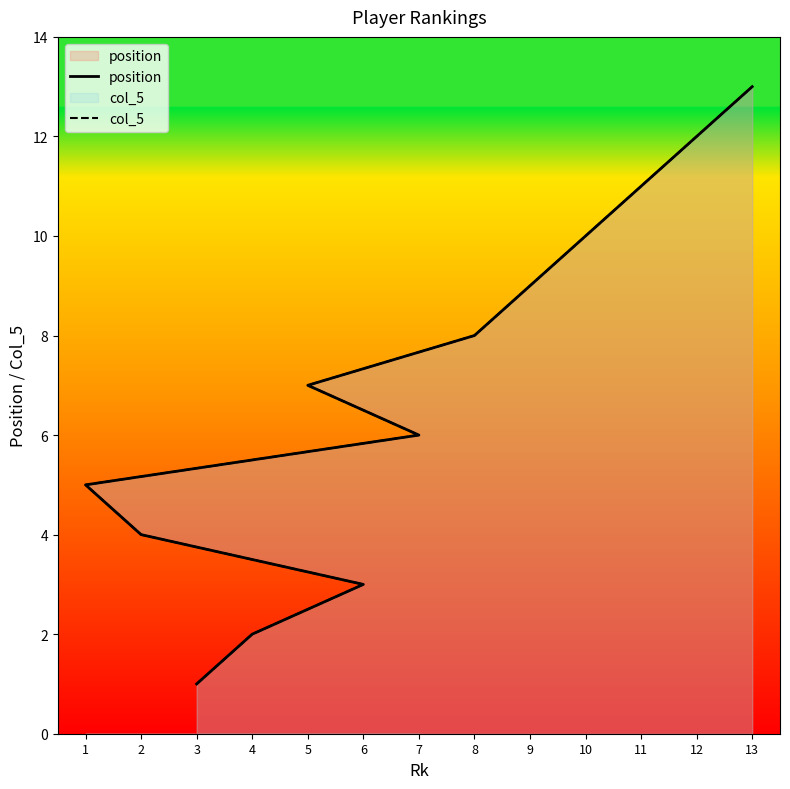

Is the value of position at 3 greater than the value of col_5 at 10?

No